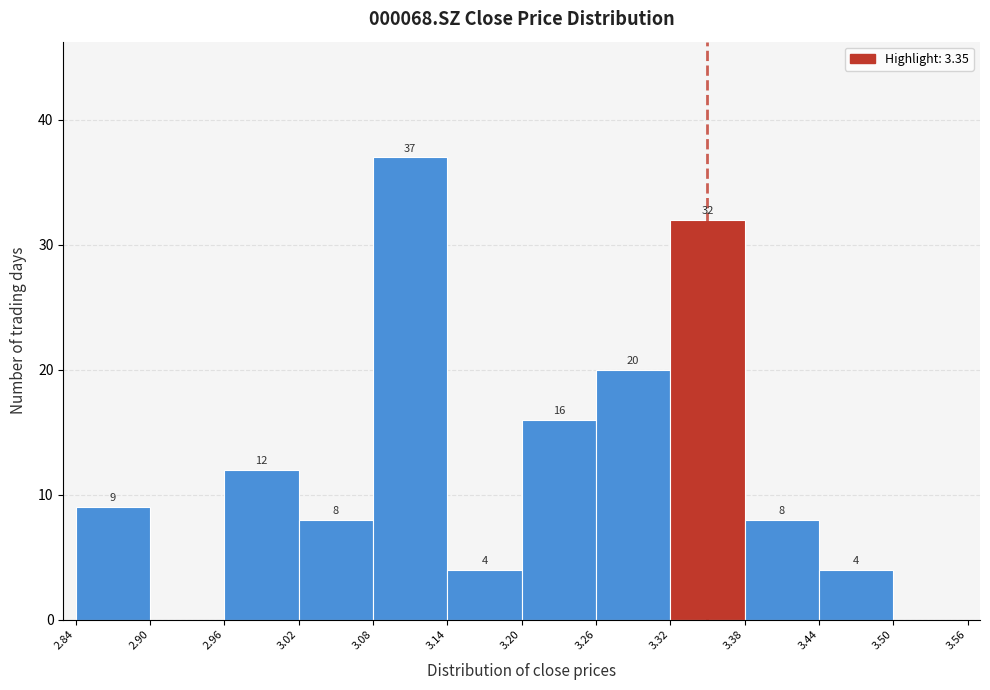

Which range on the x-axis has the tallest bar?

3.08 to 3.14